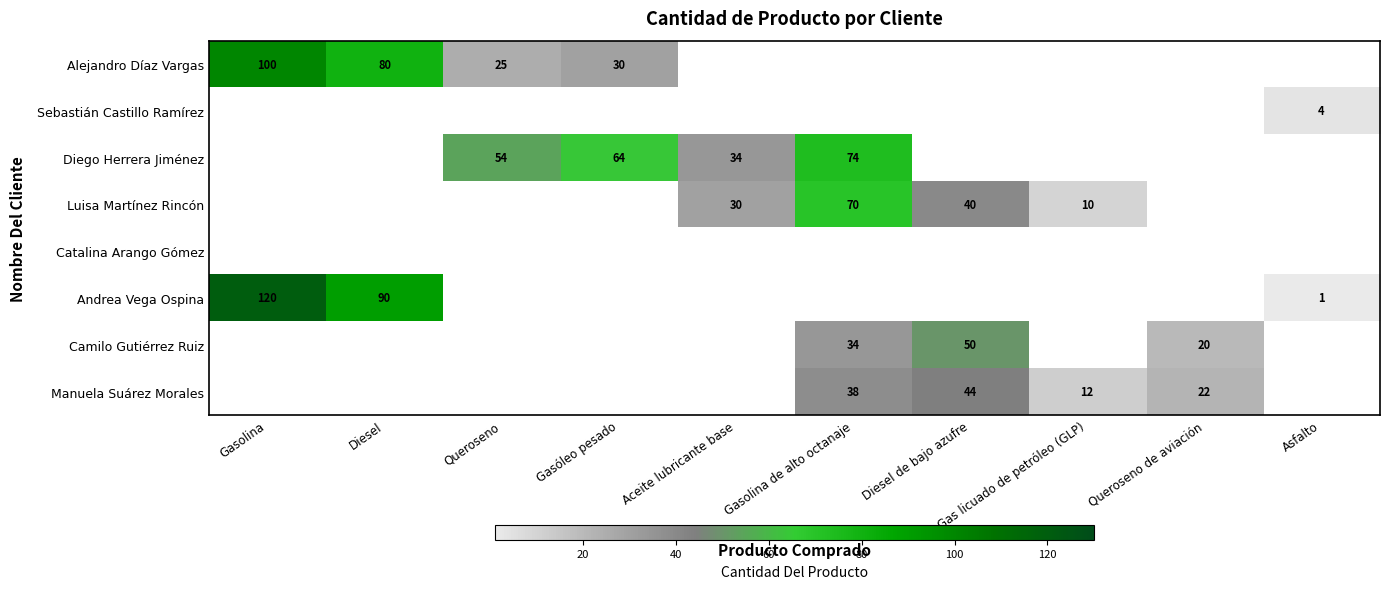

Which series has the largest range (max minus min)?

Andrea Vega Ospina